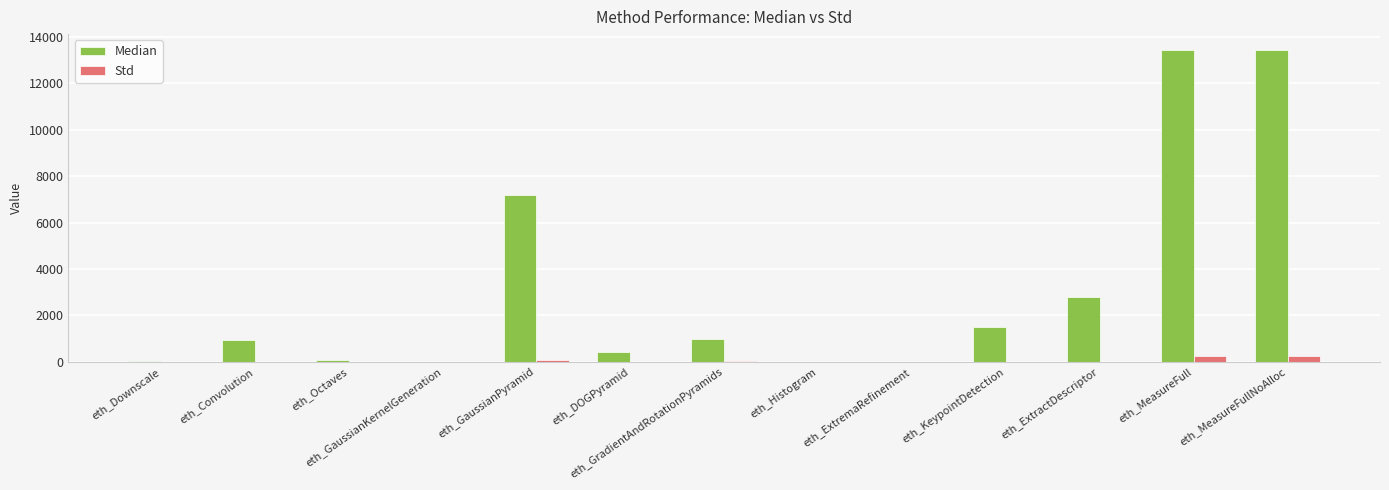

True or false: Median has a value of 4247.7 at eth_GaussianPyramid.

False